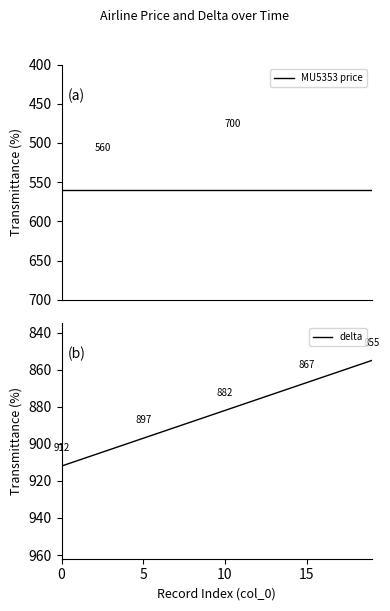

Is the value of MU5353 price at 5 greater than the value of delta at 19?

No